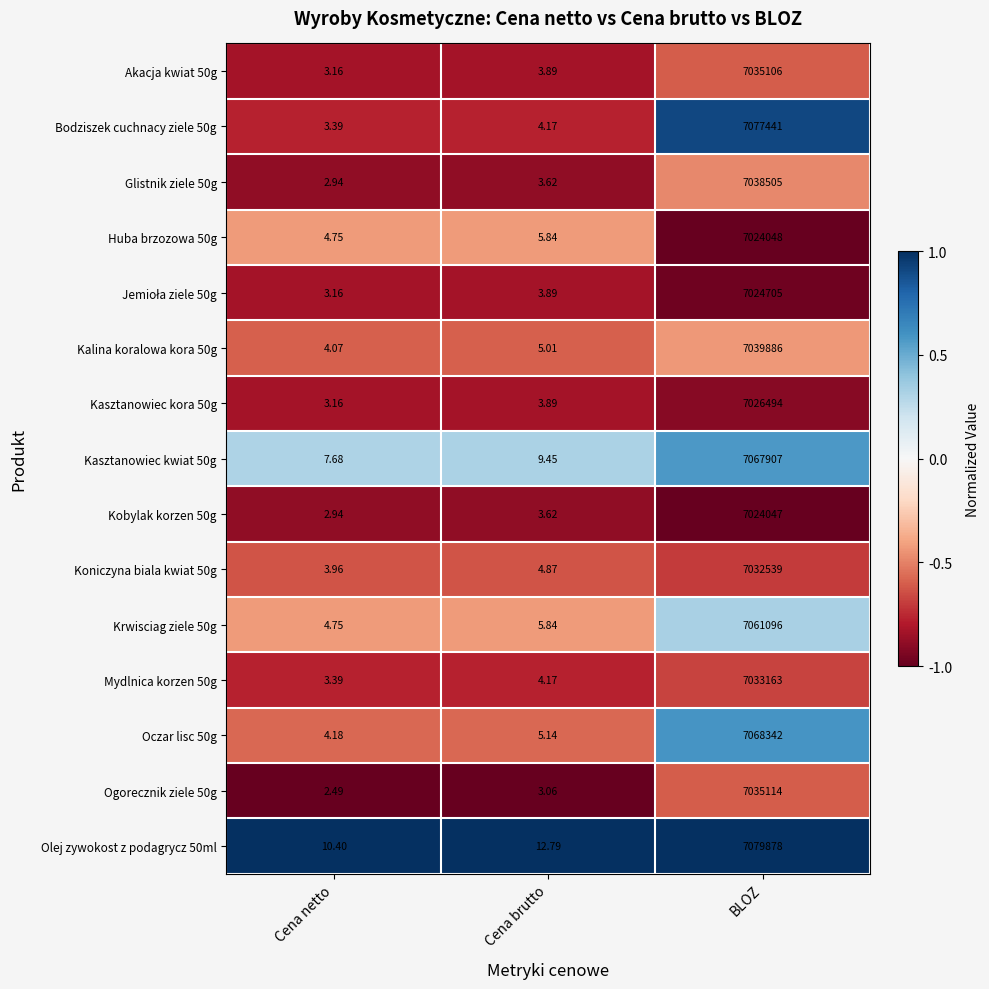

Count the number of data series in this chart.

15